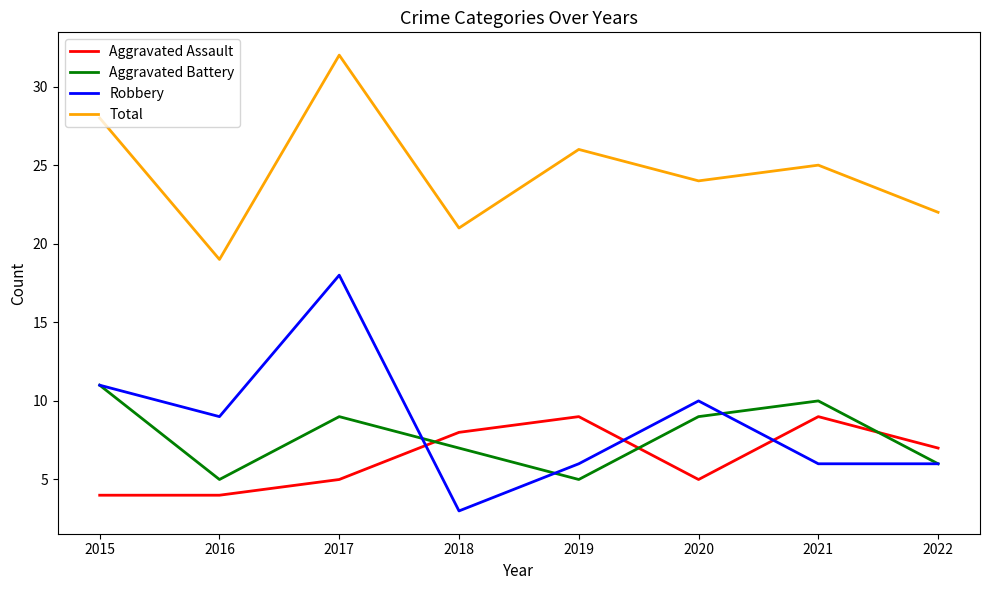

At 2016, list the series in order from largest to smallest.

Total, Robbery, Aggravated Battery, Aggravated Assault